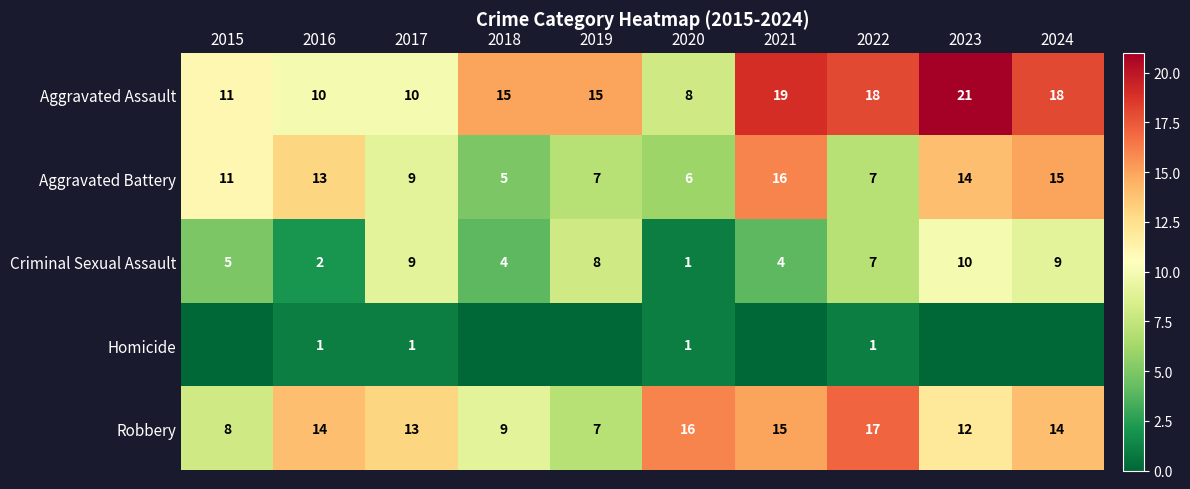

What is the maximum value shown in the chart?

21